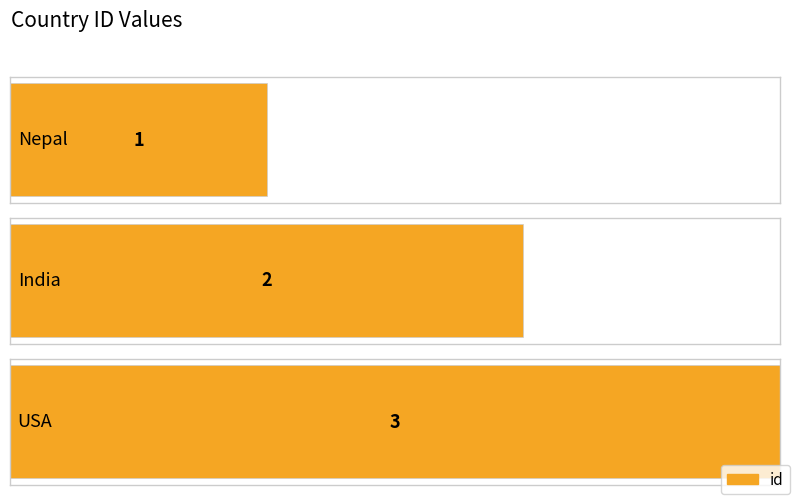

What is the difference between the maximum and minimum values?

2